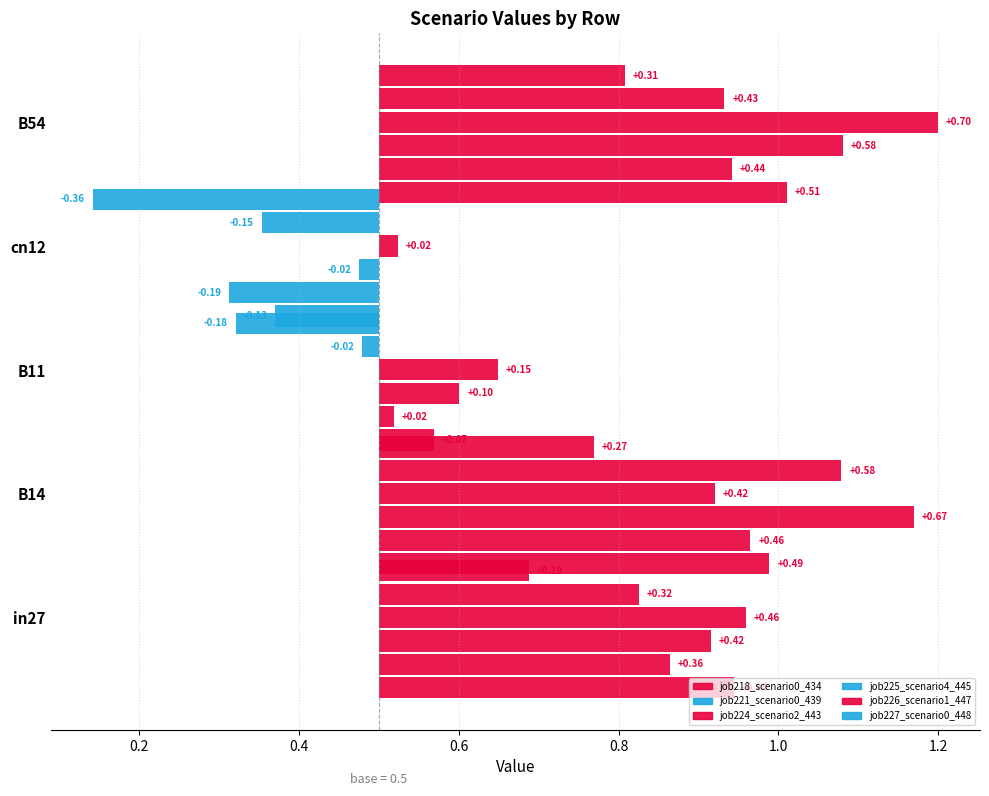

List the labels in order of job218_scenario0_434 value, smallest first.

cn12, B11, in27, B14, B54